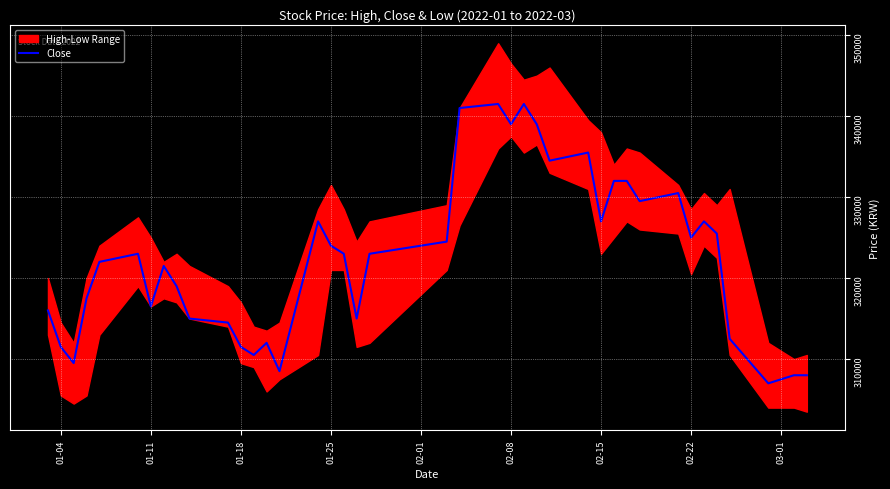

Is this an area chart (filled region under the line)?

No